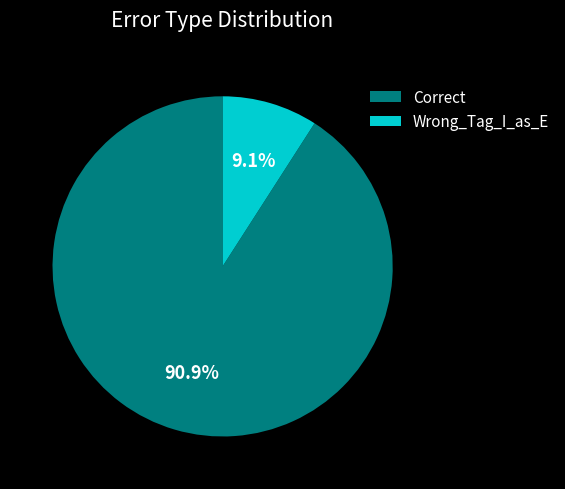

Does Correct account for over 50% of the chart?

Yes